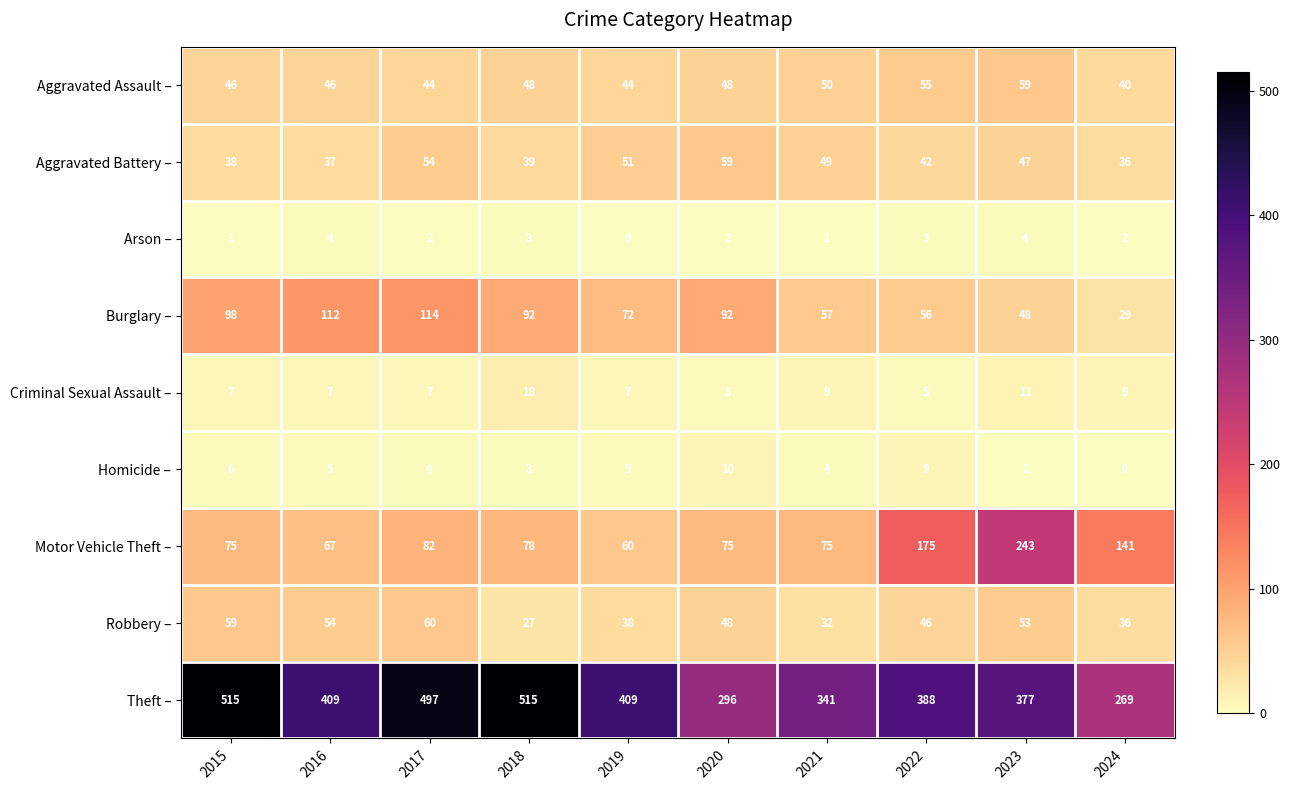

List the labels in order of Robbery – value, smallest first.

2018, 2021, 2024, 2019, 2022, 2020, 2023, 2016, 2015, 2017